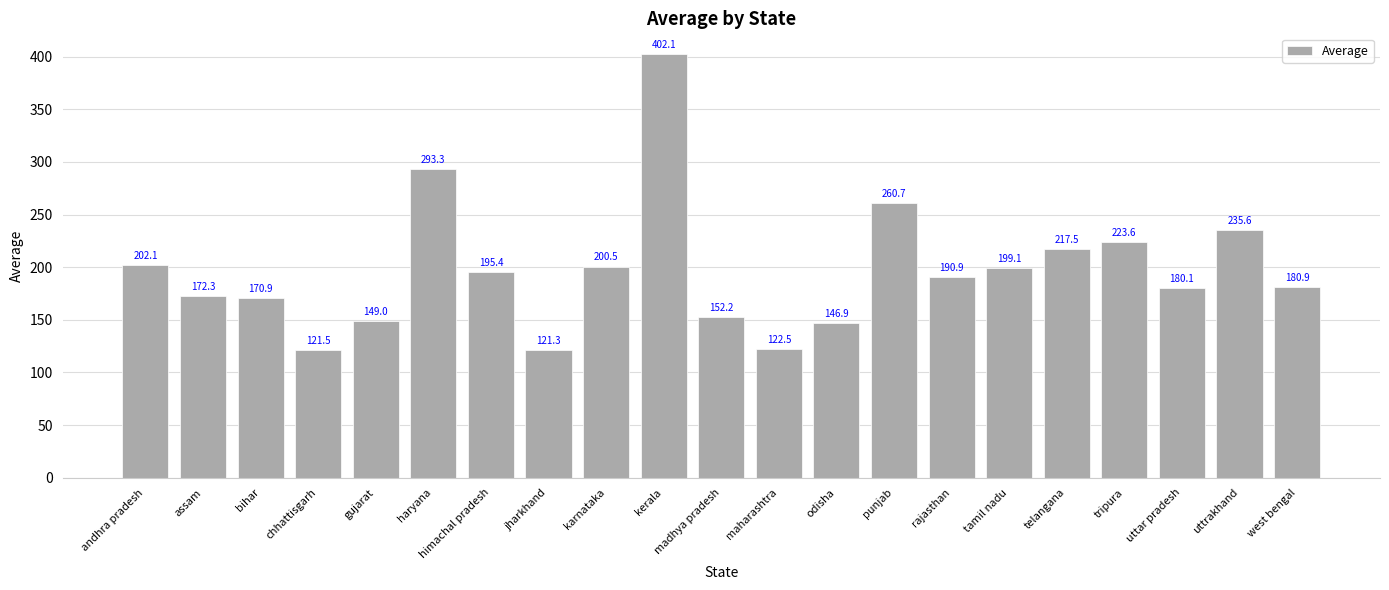

Where is the data nearest to the value 261?

punjab